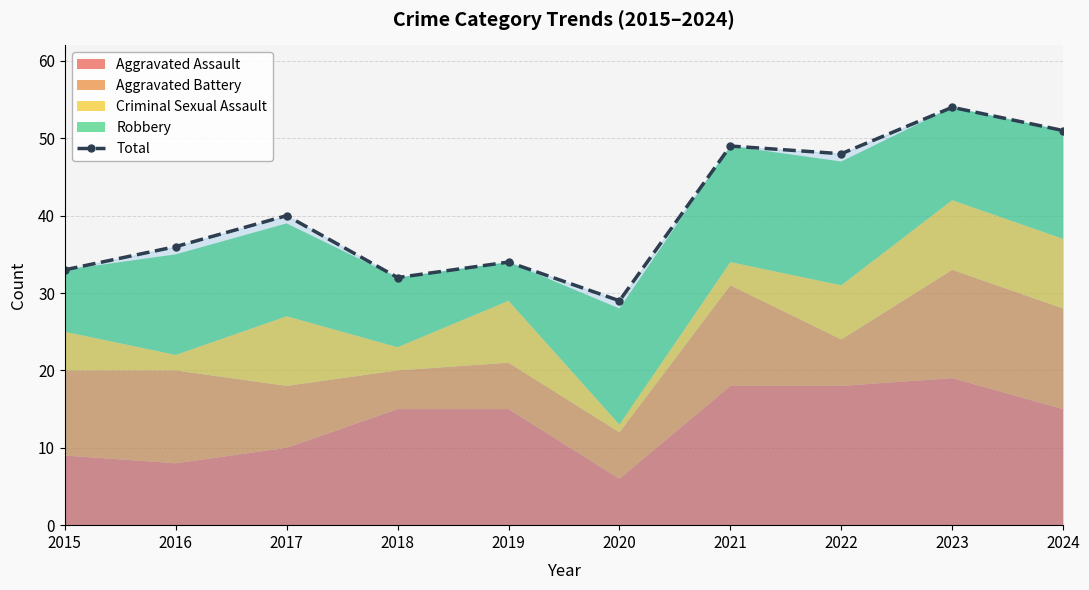

What is the value of the 9th point from the left?

54